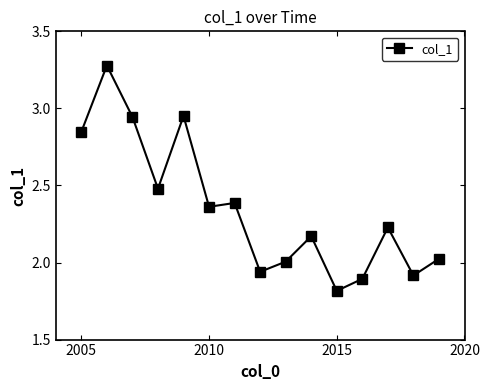

True or false: there are more than 2 points higher than both neighbors.

True